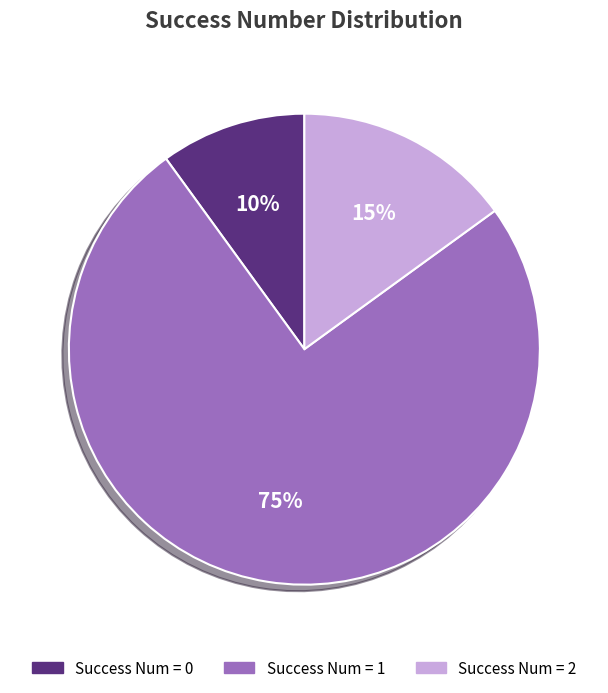

Approximately how many times larger is the value at Success Num = 1 compared to Success Num = 0?

7.5